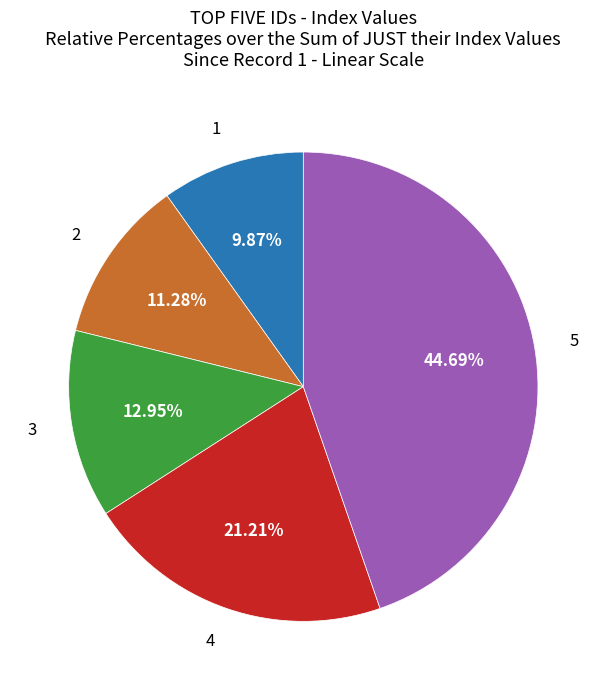

Is 1 the majority of the pie?

No